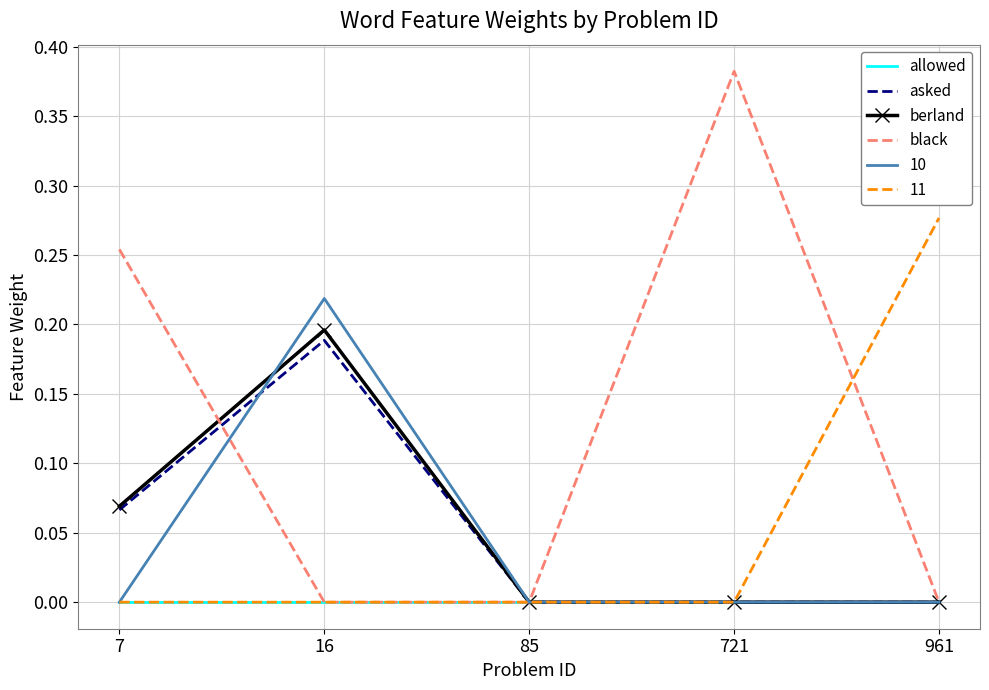

True or false: black has more than 0 interior local peaks.

True